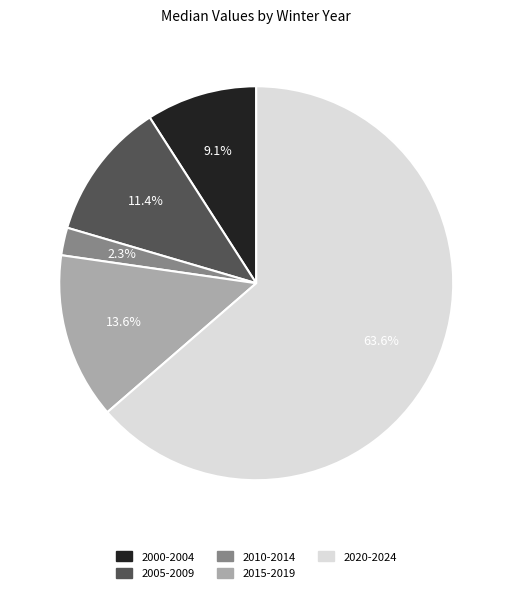

How many slices are in this pie chart?

5